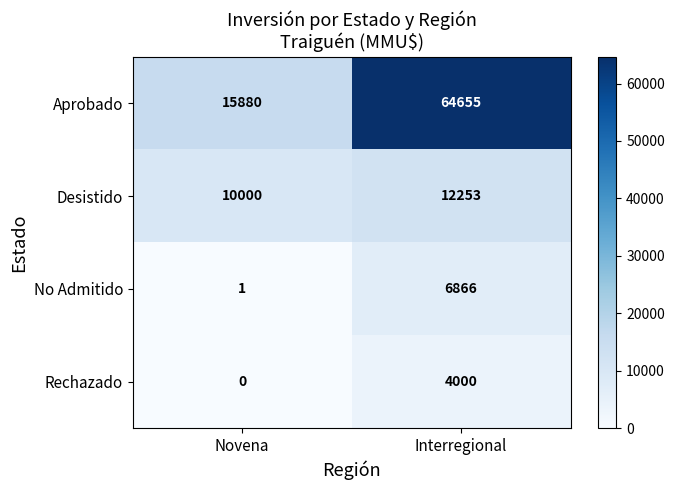

Which category has the highest value in the No Admitido series?

Interregional